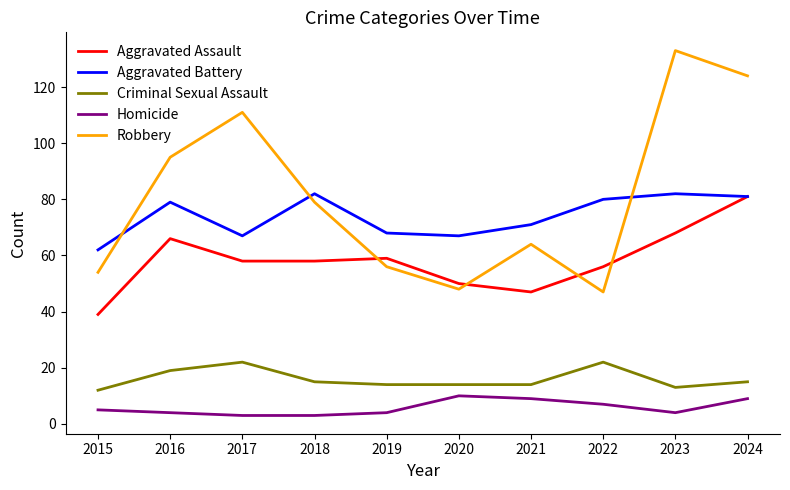

Is the value of Robbery at 2017 greater than the value of Criminal Sexual Assault at 2019?

Yes